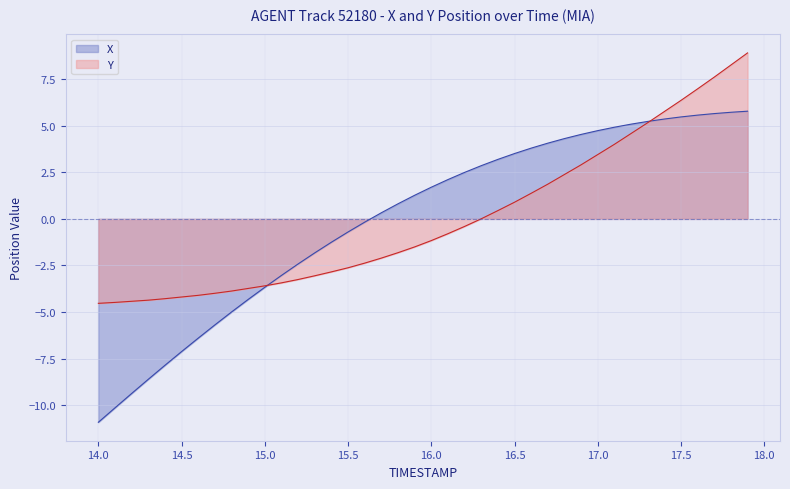

List the labels in order of Y value, smallest first.

14.0, 14.1, 14.2, 14.3, 14.4, 14.5, 14.6, 14.7, 14.8, 14.9, 15.0, 15.1, 15.2, 15.3, 15.4, 15.5, 15.6, 15.7, 15.8, 15.9, 16.0, 16.1, 16.2, 16.3, 16.4, 16.5, 16.6, 16.7, 16.8, 16.9, 17.0, 17.1, 17.2, 17.3, 17.4, 17.5, 17.6, 17.7, 17.8, 17.9